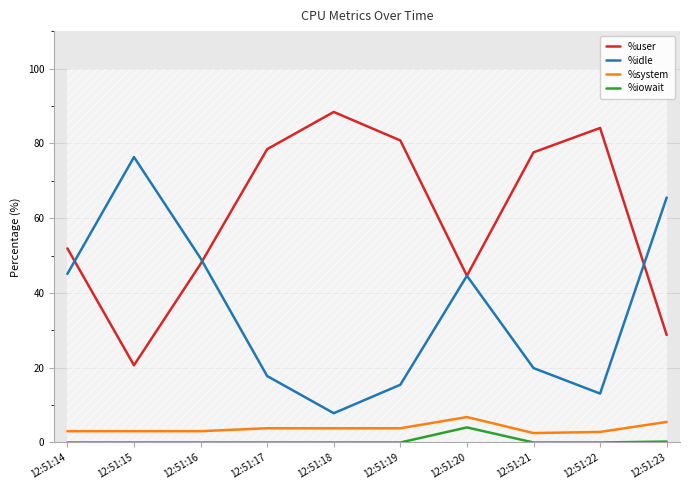

List the series in order of their peak value, highest first.

%user, %idle, %system, %iowait